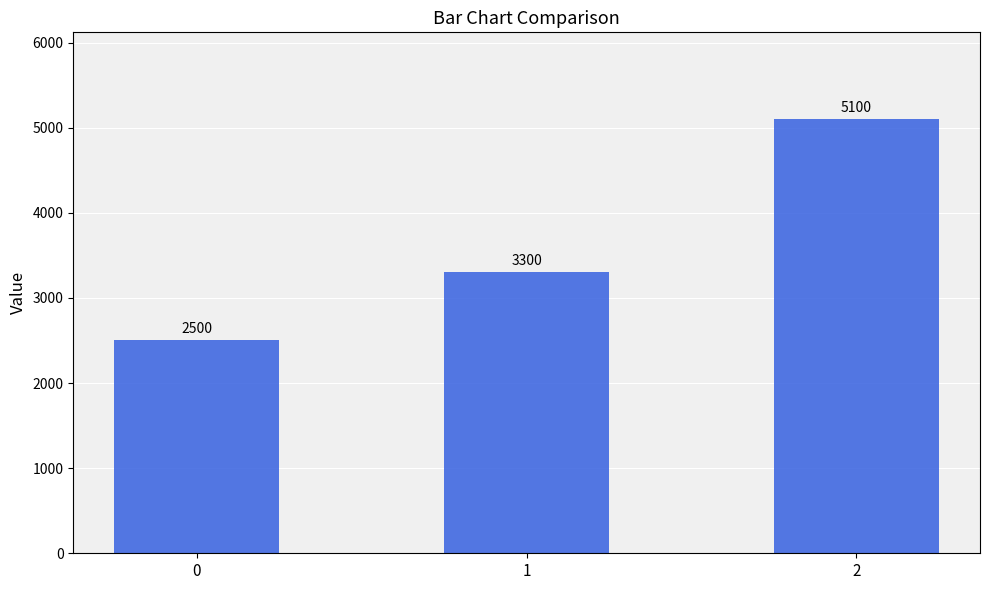

At which label is the value closest to 3800?

1